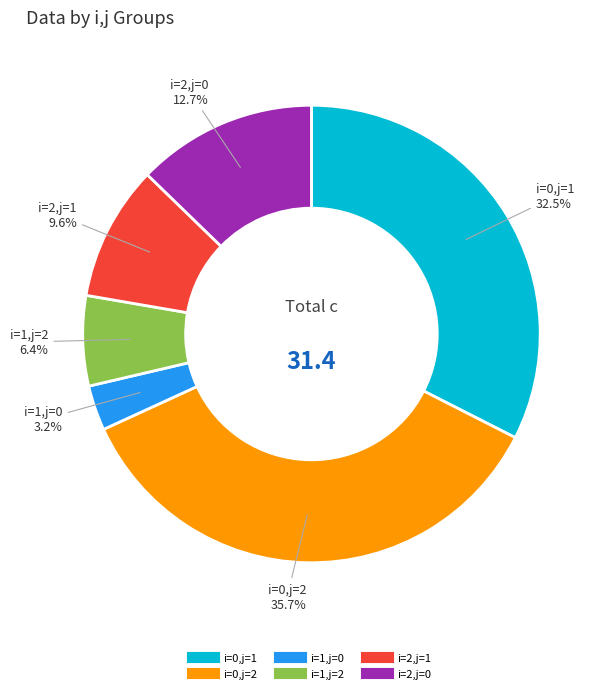

Is i=0,j=2 the majority of the pie?

No